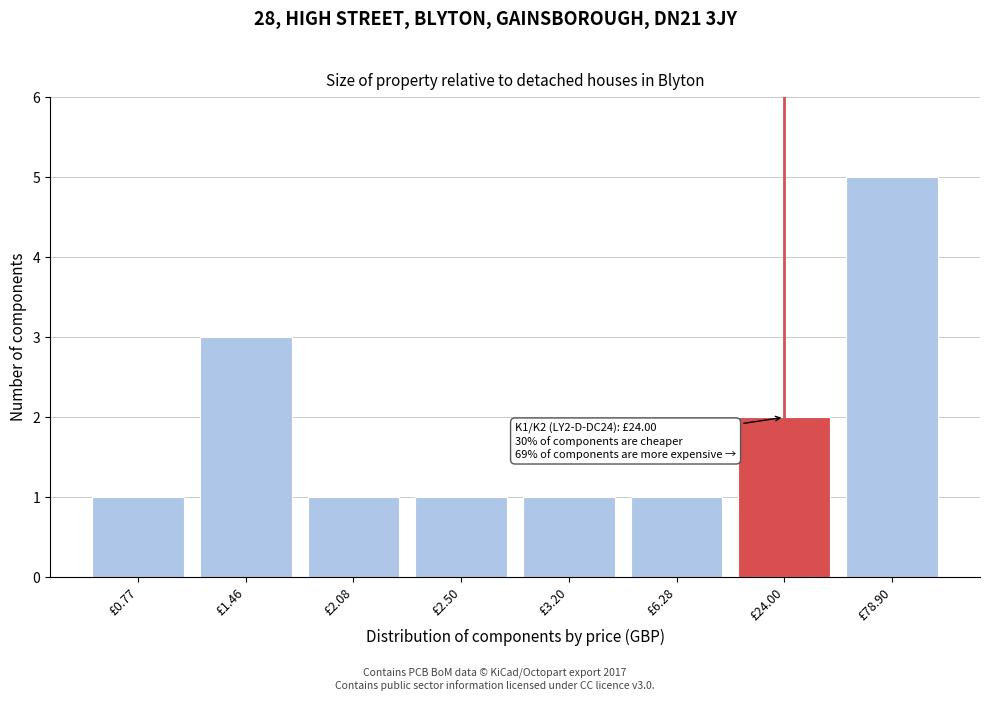

Reading left to right, what are all the values shown in this chart?

£0.77=1	£1.46=3	£2.08=1	£2.50=1	£3.20=1	£6.28=1	£24.00=2	£78.90=5